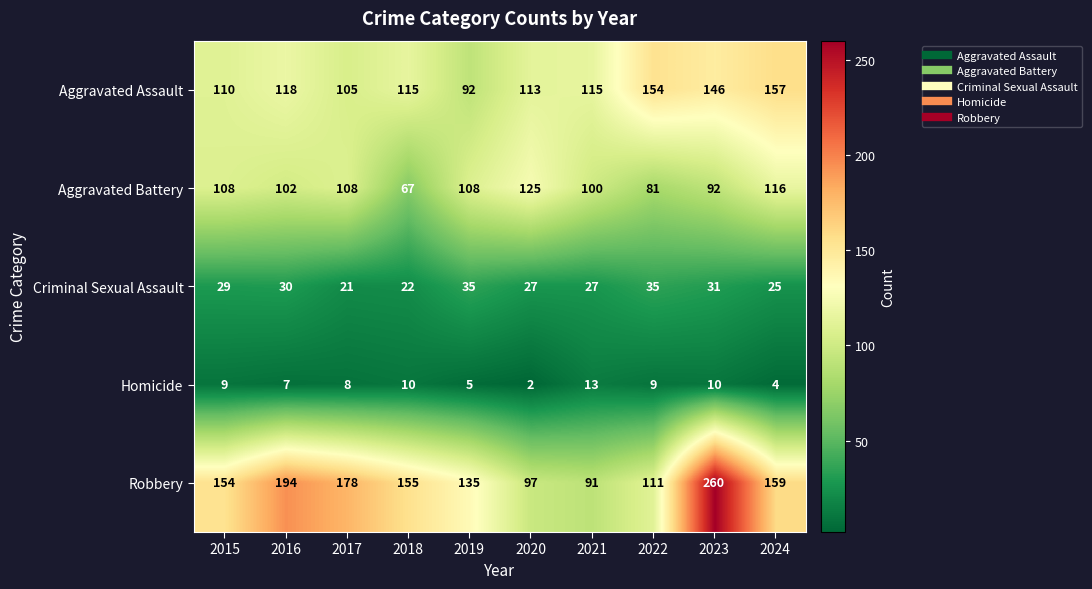

At 2020, list the series in order from largest to smallest.

Aggravated Battery, Aggravated Assault, Robbery, Criminal Sexual Assault, Homicide